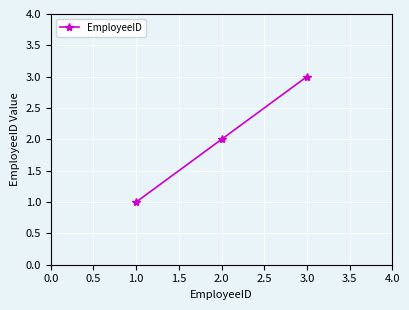

Is it true that the value at 2.0 is 2?

True